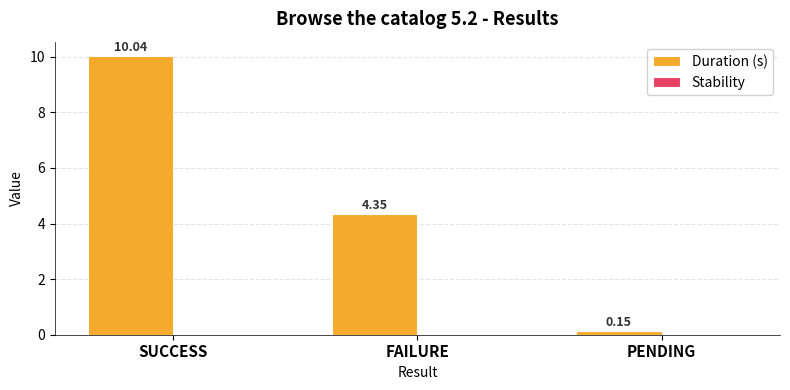

Are the bars horizontal?

No